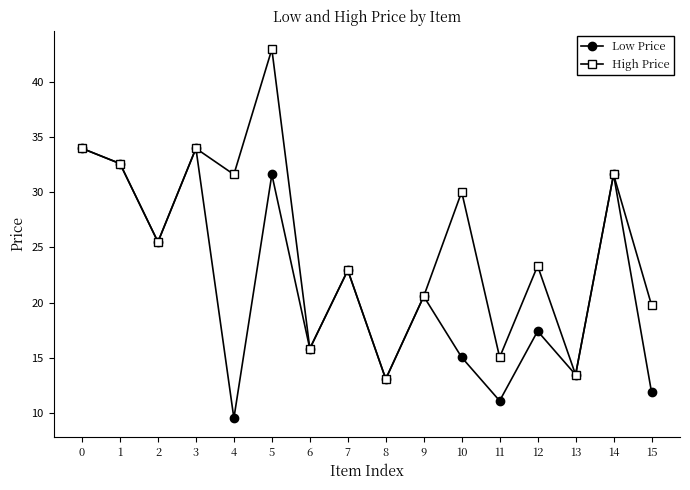

Is it true that High Price equals 40.3 at 7?

False